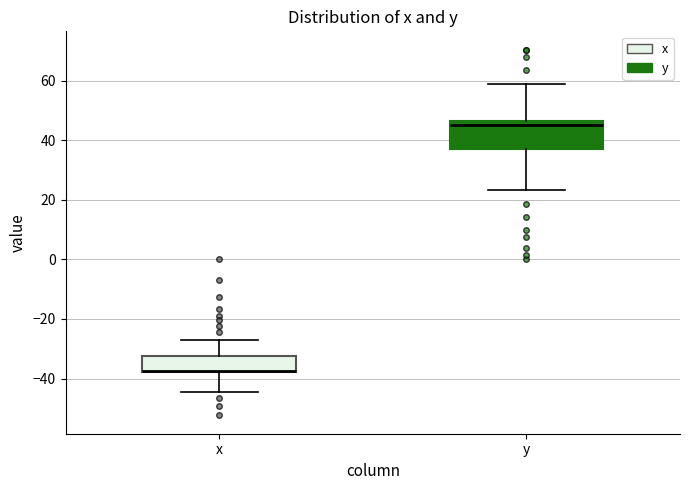

Reading left to right, read every box against the y-axis: the position of its median line, the range the box covers, and the ends of its whiskers. The values are not printed on the chart, so give them approximately, as read against the axis.

x: median -38 (drawn on the box's lower edge), box -38 to -32, whiskers -44 to -26
y: median 46 (just below the box's upper edge), box 38 to 46, whiskers 24 to 58